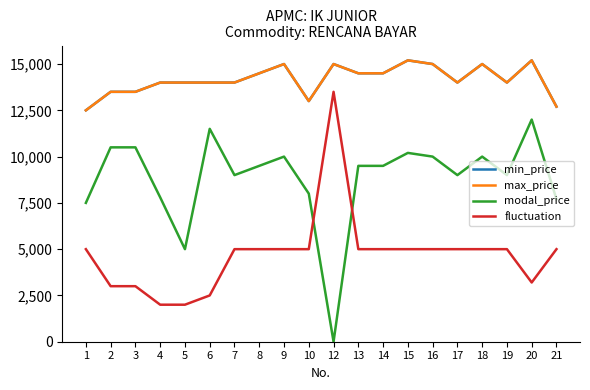

True or false: min_price and fluctuation cross at least once.

False